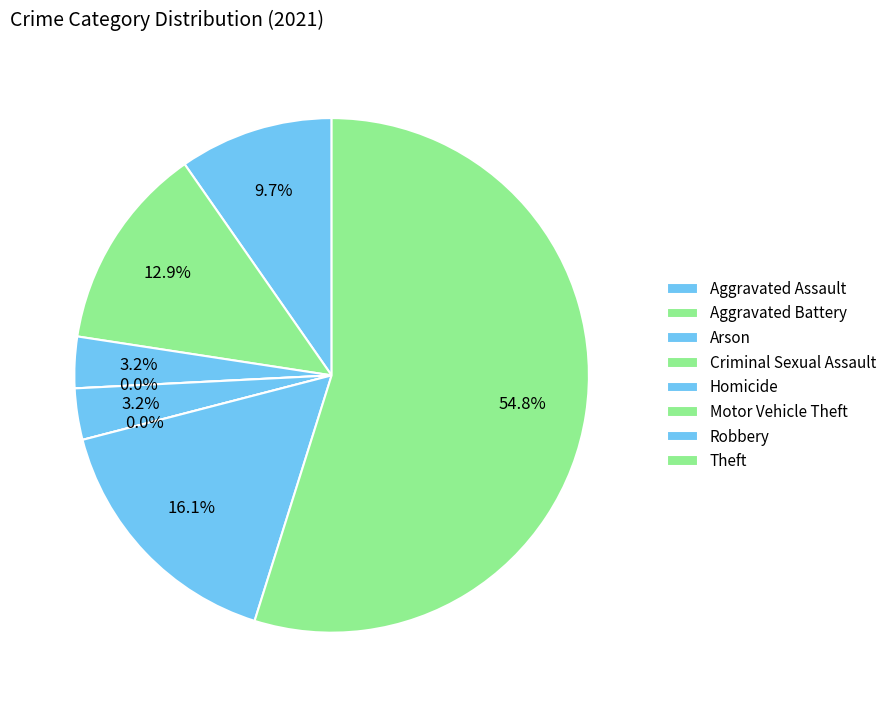

To the nearest percent, what is the average slice percentage?

12%